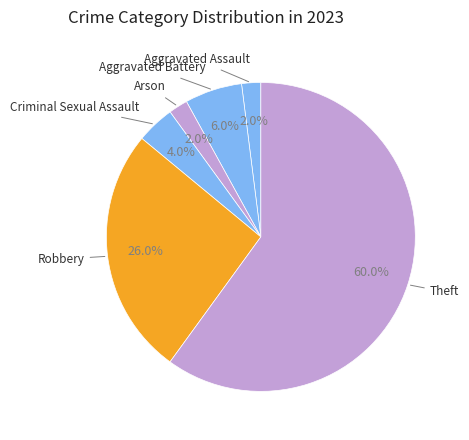

Which slice is the largest?

Theft